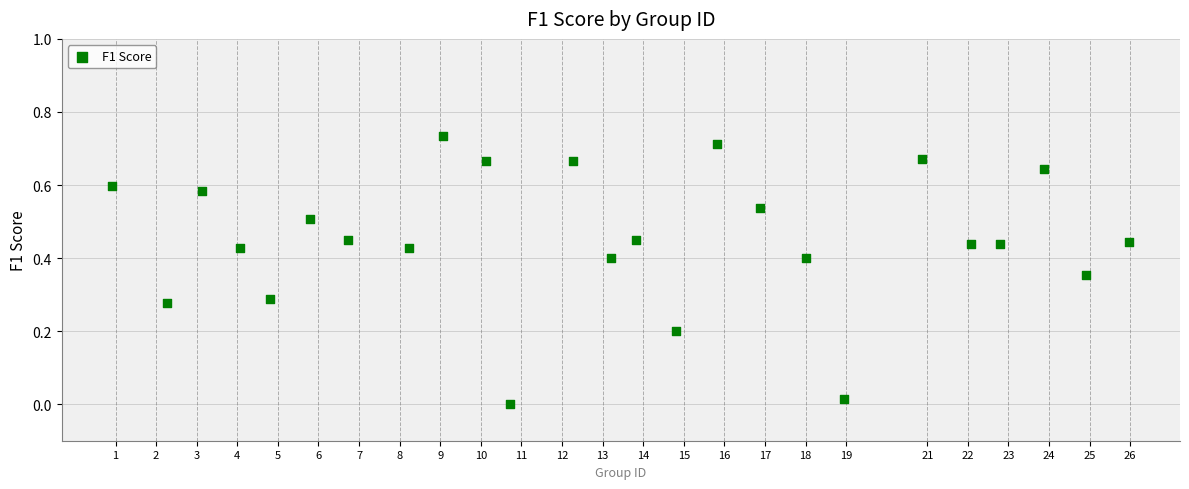

What is the range of X values (max minus min)?

25.0